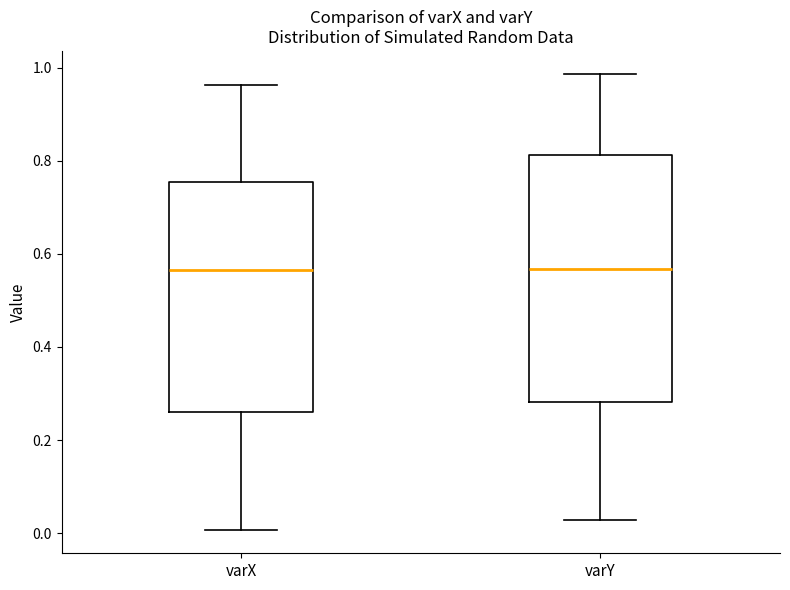

Where is the upper edge of the box for varX on the y-axis? The values are not printed on the chart, so give them approximately, as read against the axis.

0.76